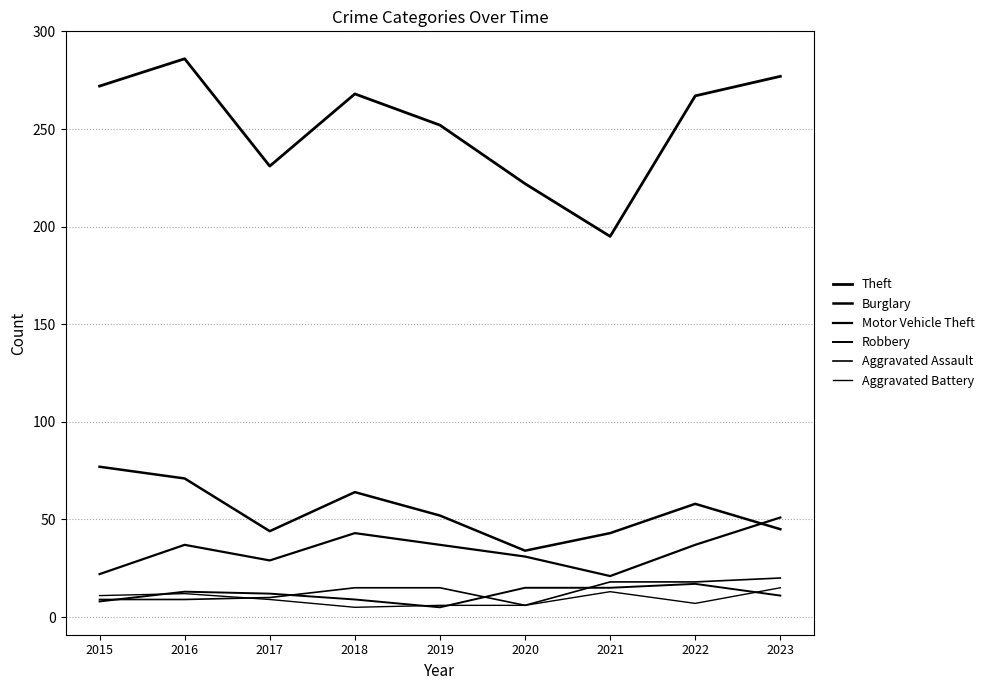

Count the number of categories in the chart.

9